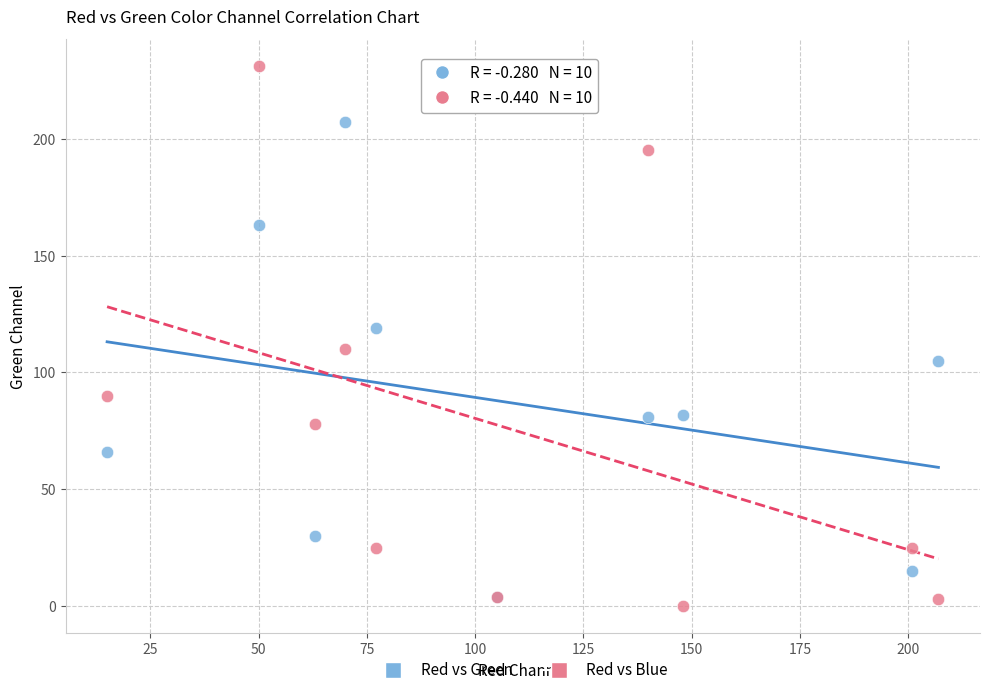

Which series contains the lowest Y value?

Red vs Blue